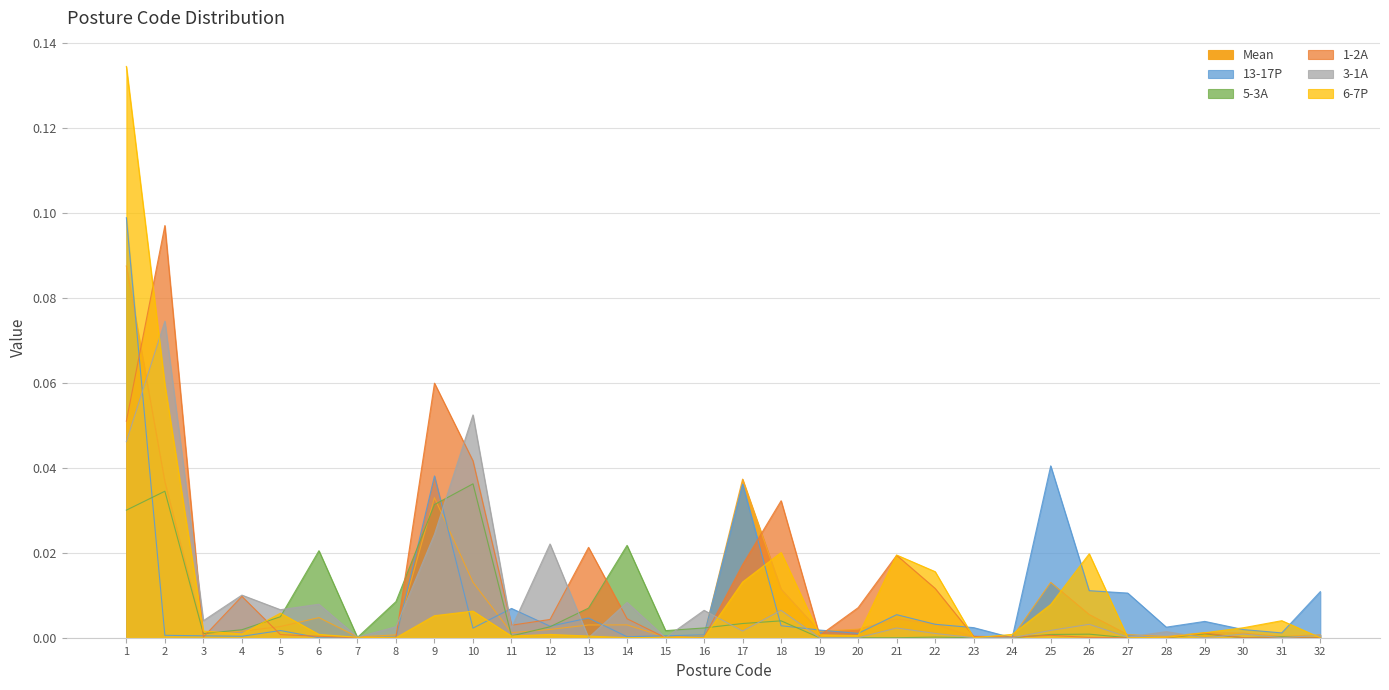

List the labels in order of 1-2A value, largest first.

2, 9, 1, 10, 18, 13, 21, 17, 22, 4, 20, 14, 12, 11, 29, 5, 25, 19, 6, 23, 3, 24, 8, 16, 26, 7, 15, 27, 28, 30, 31, 32